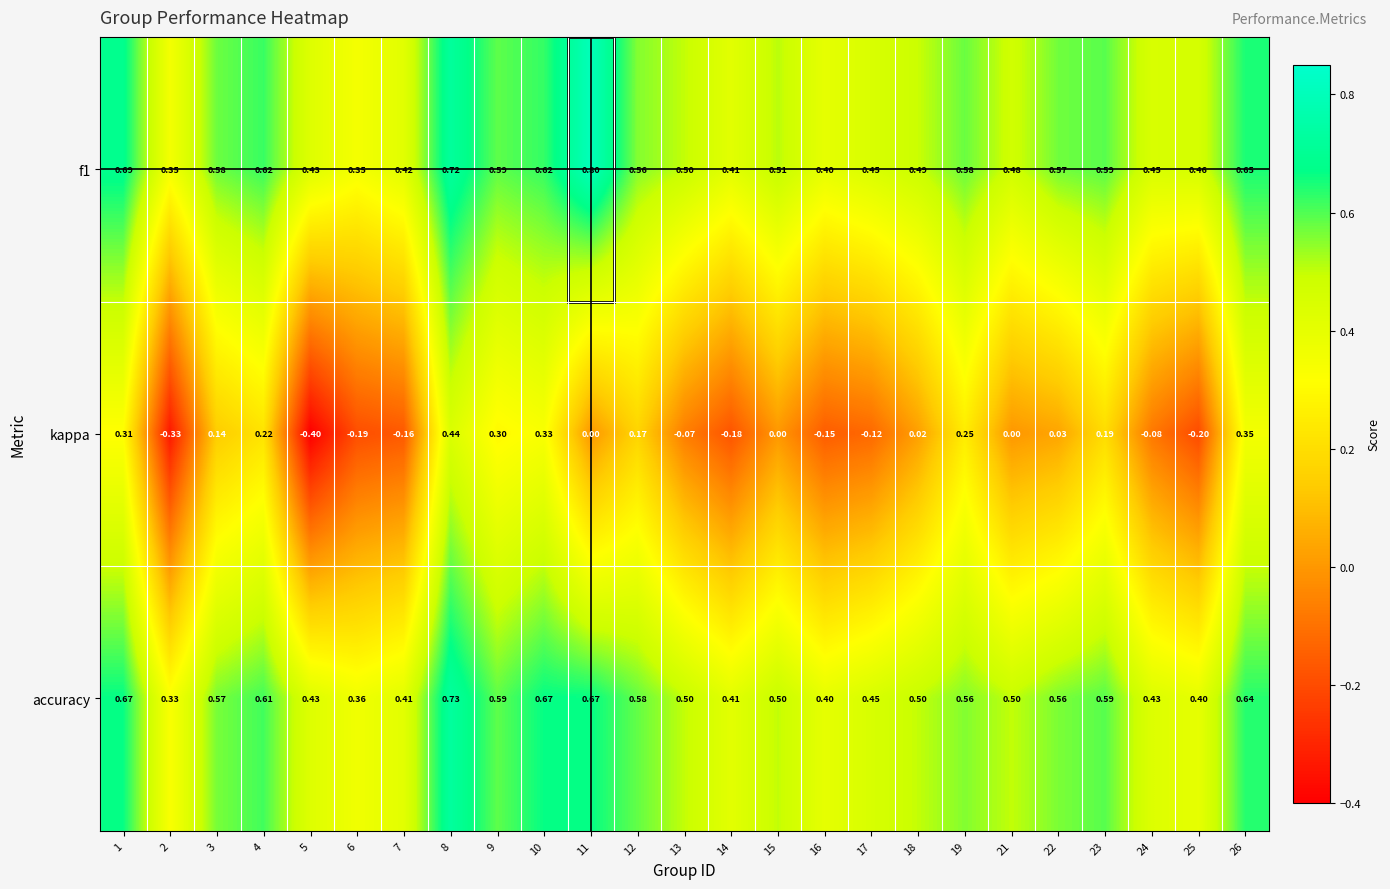

Which series has the largest range (max minus min)?

kappa